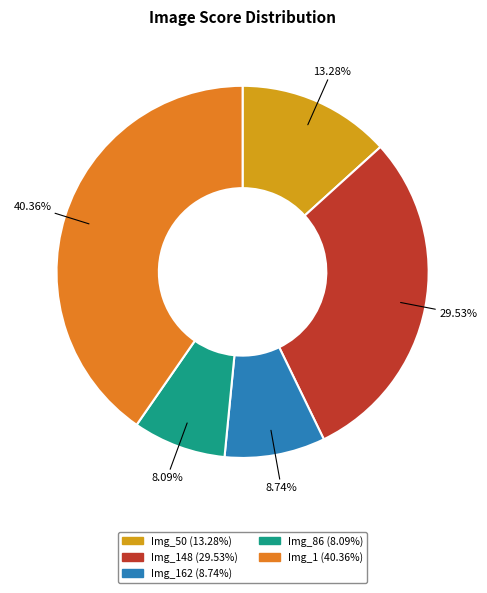

Is there any slice that represents more than half of the pie?

No